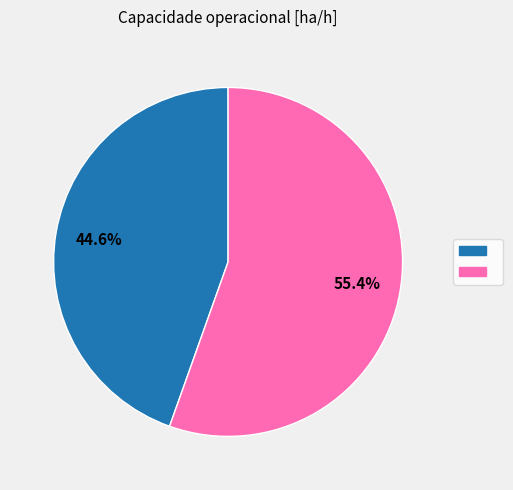

To the nearest percent, what is the average slice percentage?

50%